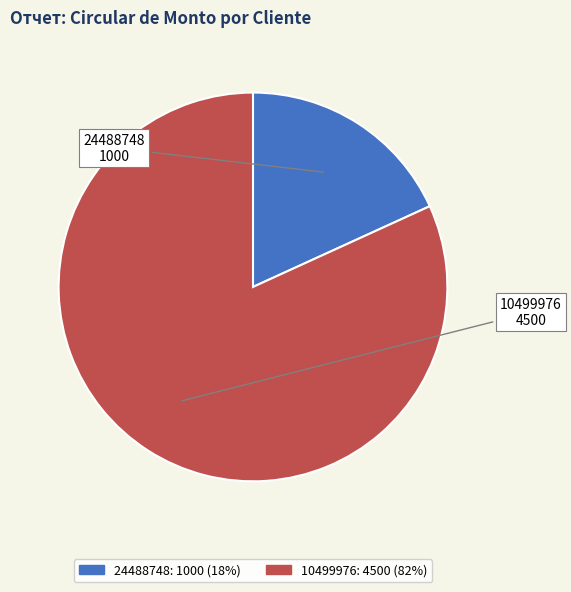

The 24488748 slice represents 12% of the pie. True or false?

False